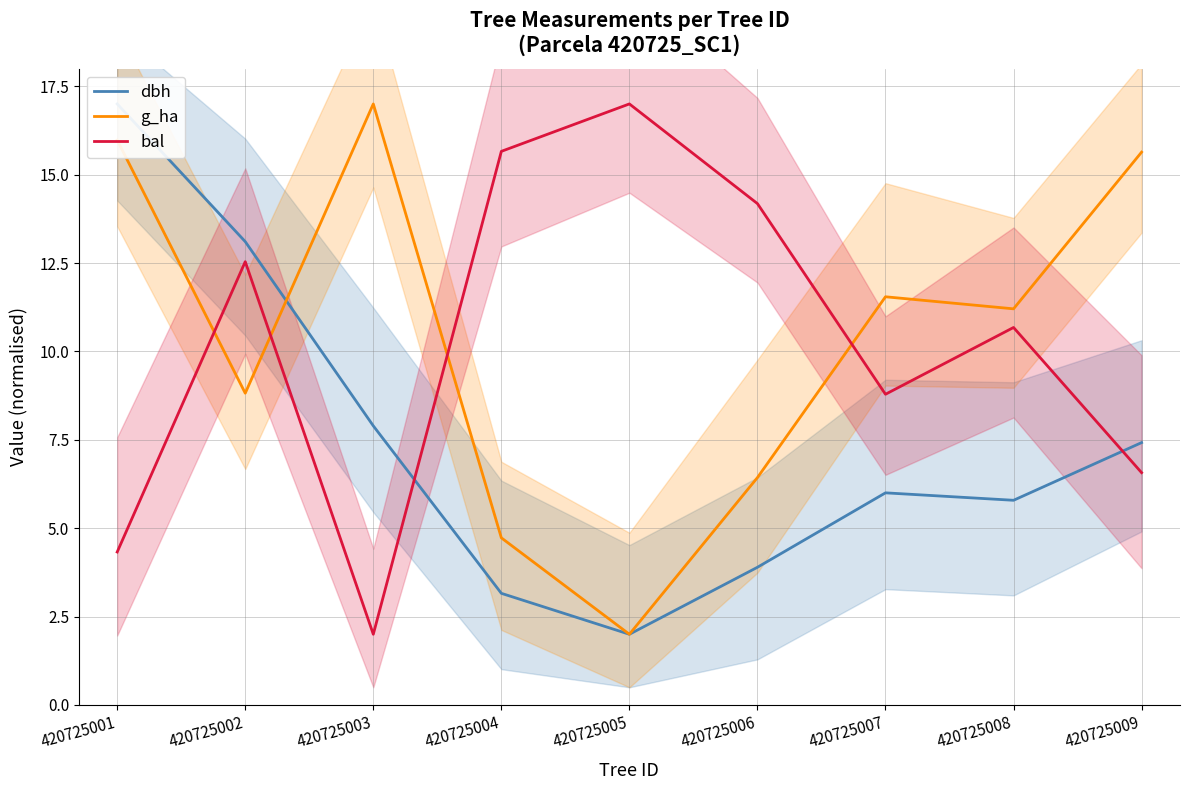

At which label does bal first exceed 10?

420725002